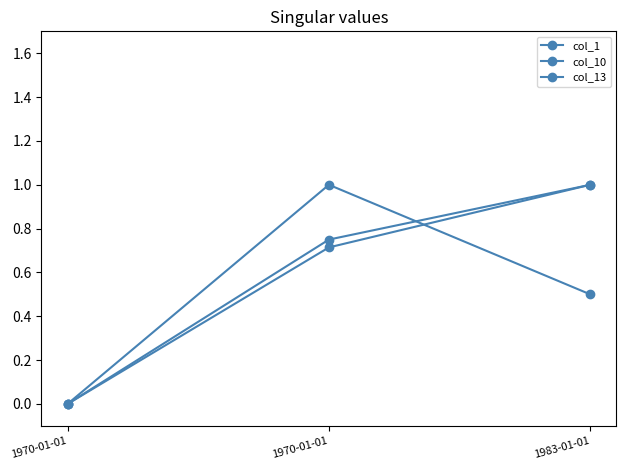

Which series has the largest total across all categories?

col_13